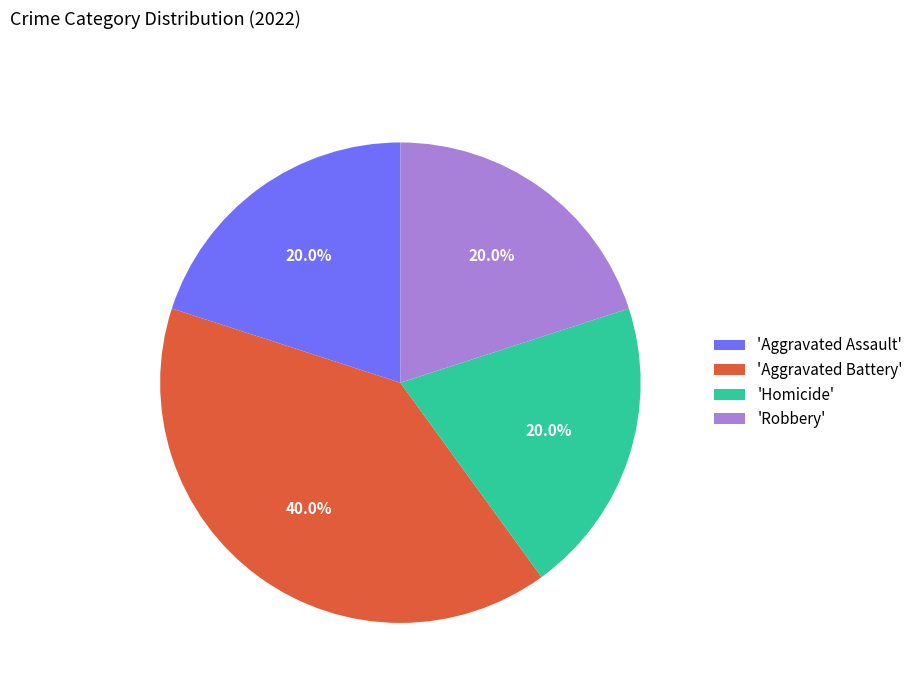

Between 'Aggravated Assault' and 'Aggravated Battery', which is larger?

'Aggravated Battery'